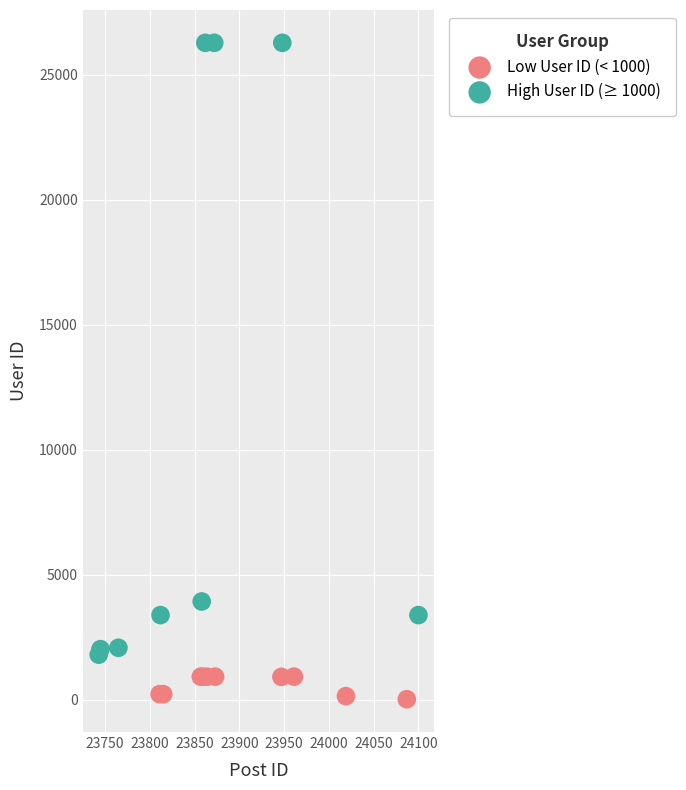

Which series reaches the minimum Y coordinate?

Low User ID (< 1000)